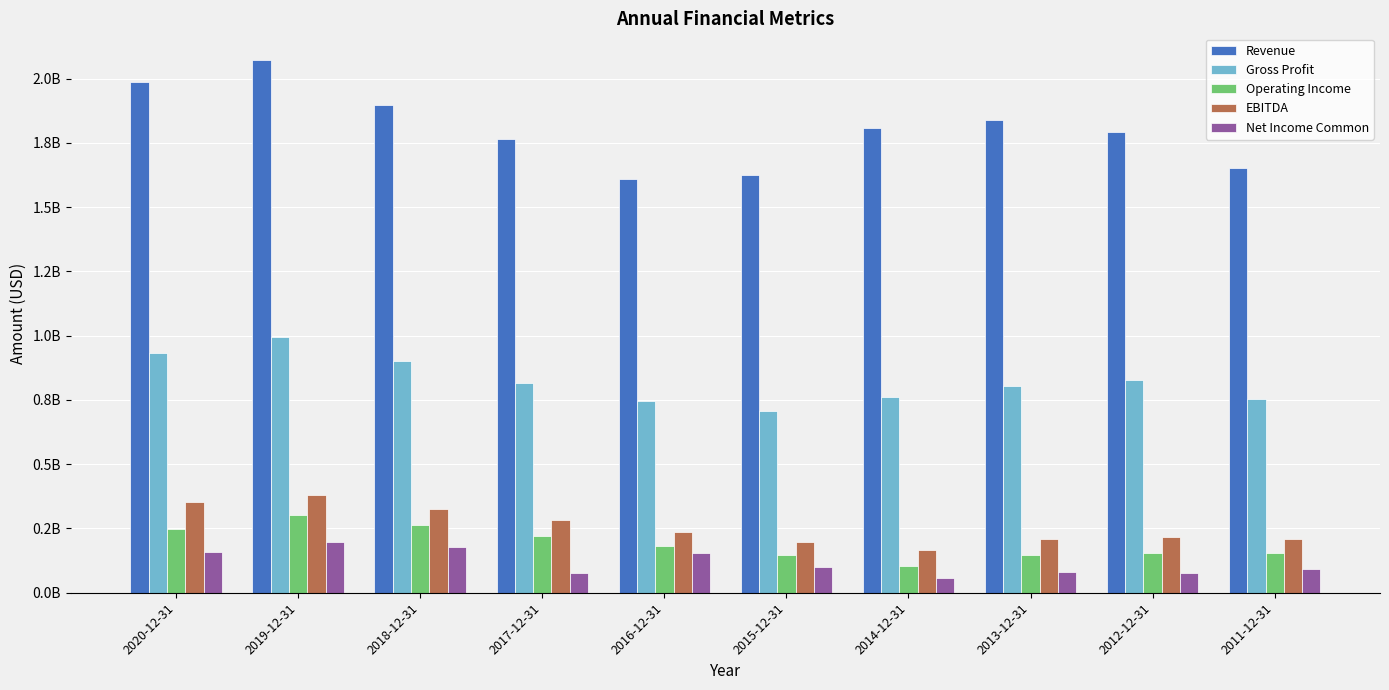

What is the label of the 2nd bar from the right?

2012-12-31